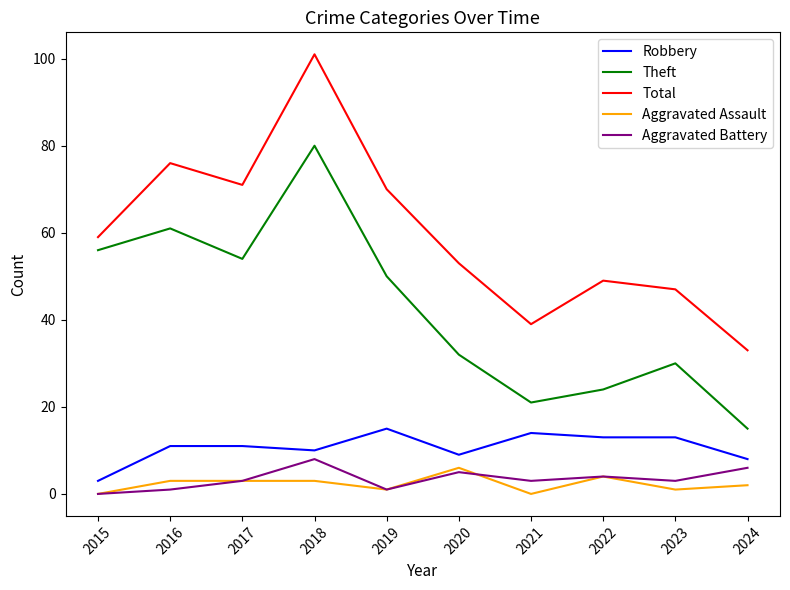

Is this an area chart (filled region under the line)?

No